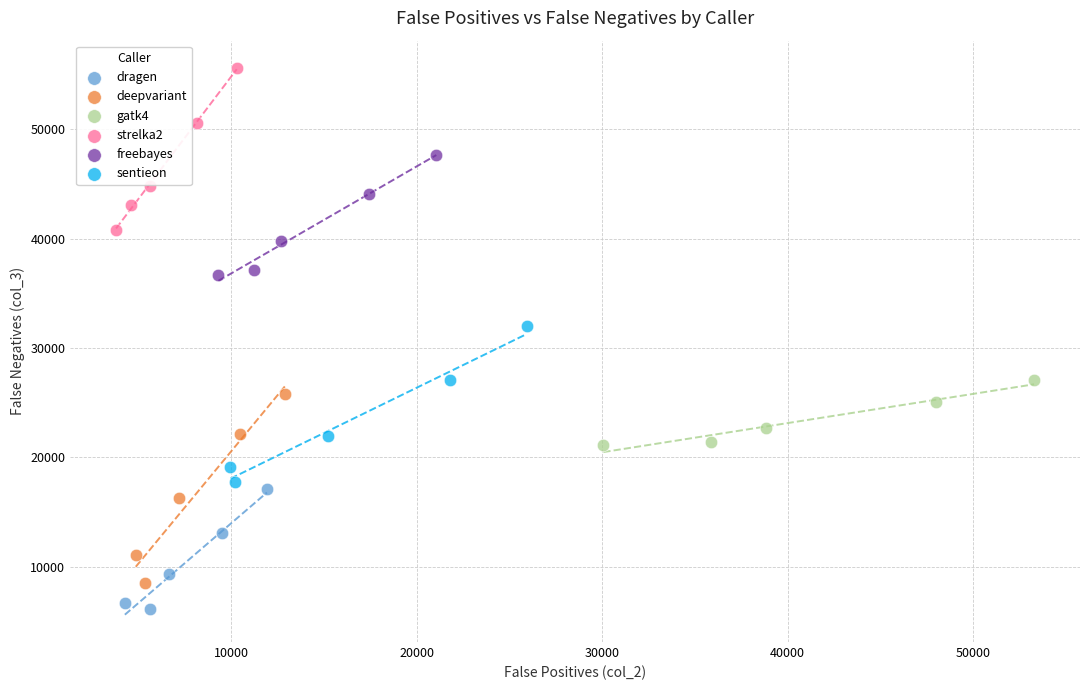

Which series reaches the minimum Y coordinate?

dragen